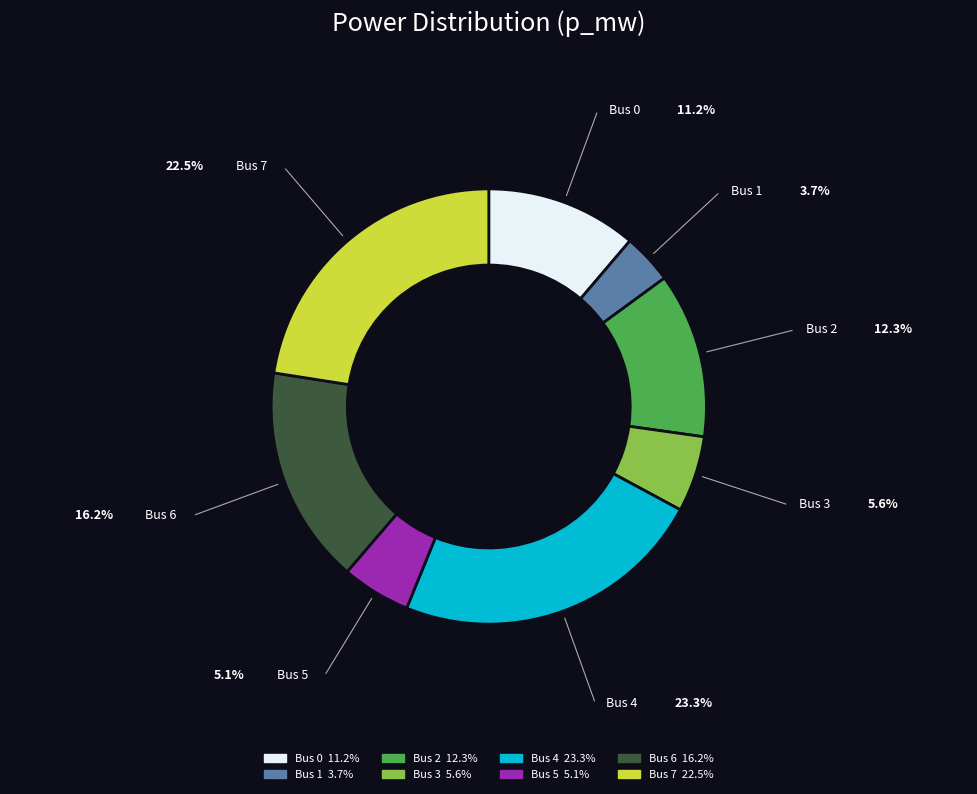

Does any single category account for the majority?

No